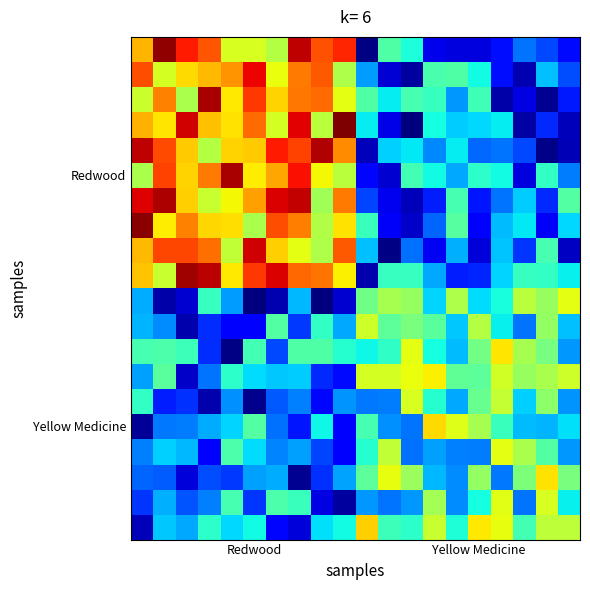

At which category does the chart reach its minimum across all series?

8